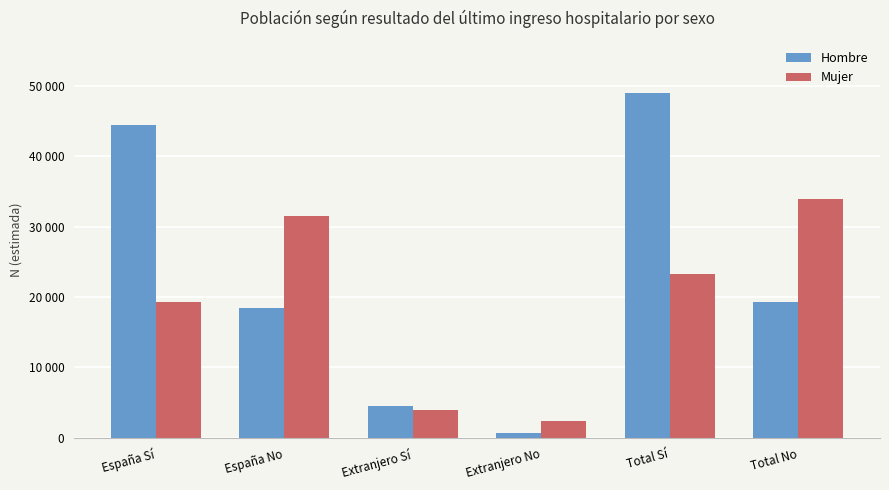

Between España No and Total No, which is larger?

Total No